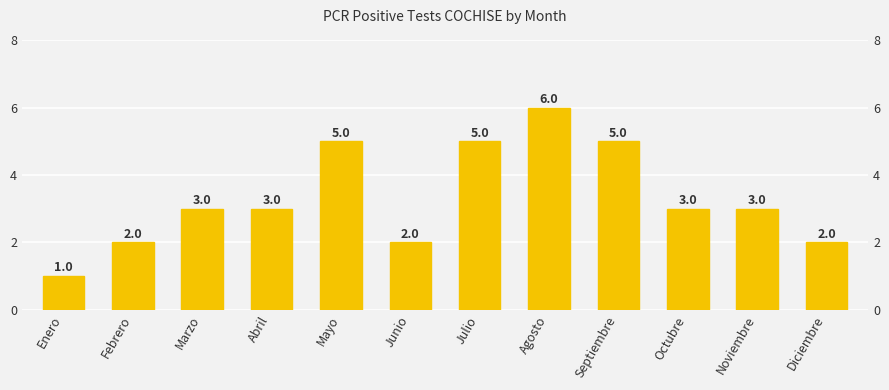

How many data points does each series have?

12